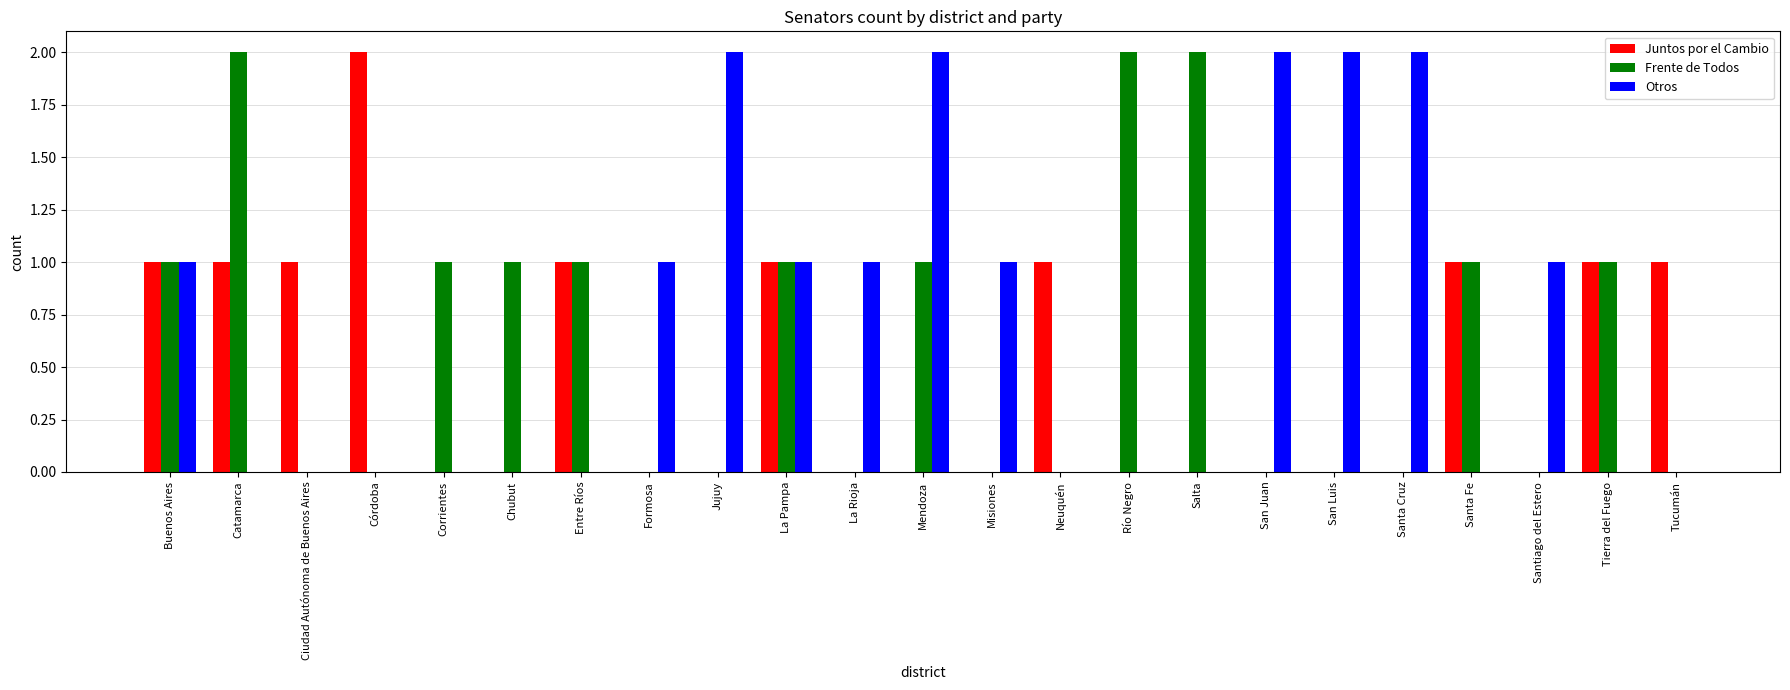

The value of Frente de Todos at Tierra del Fuego is 1. True or false?

True